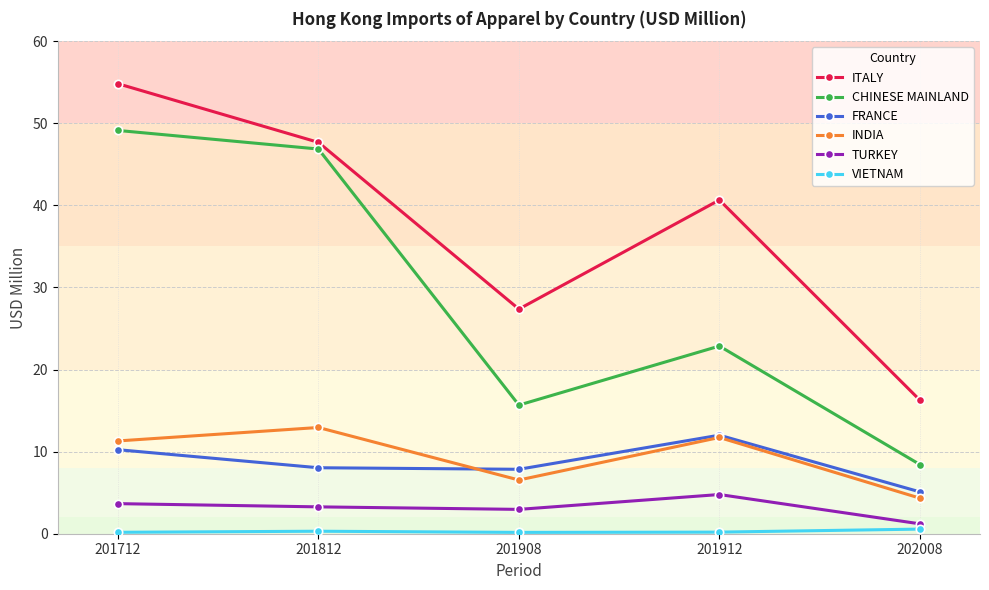

At which category is the sum across all series the highest?

201712